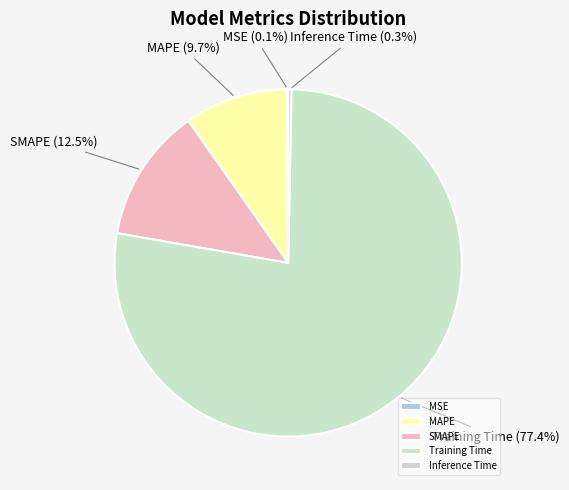

Which category accounts for the majority?

Training Time